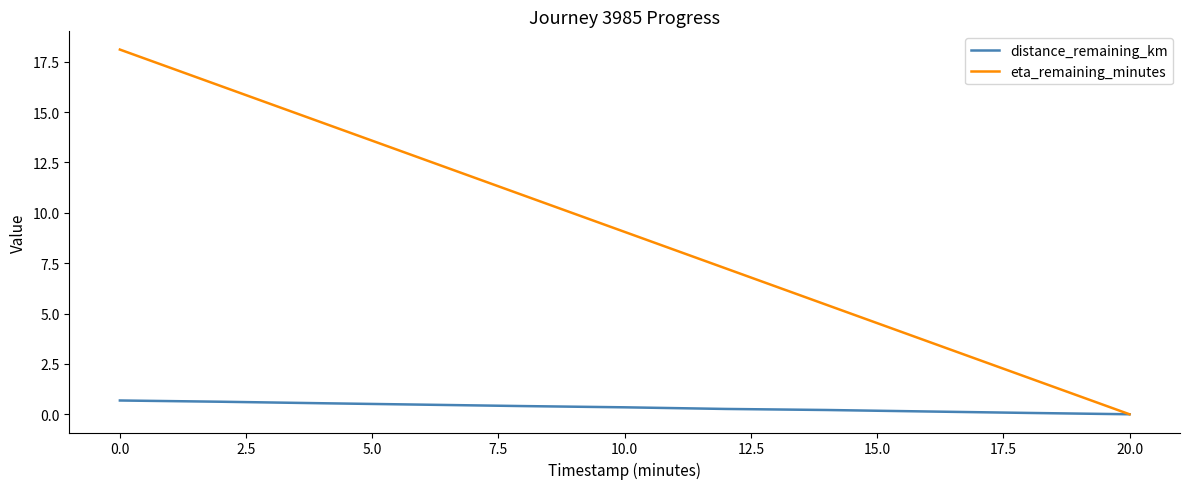

List the series in order of their overall mean, lowest first.

distance_remaining_km, eta_remaining_minutes